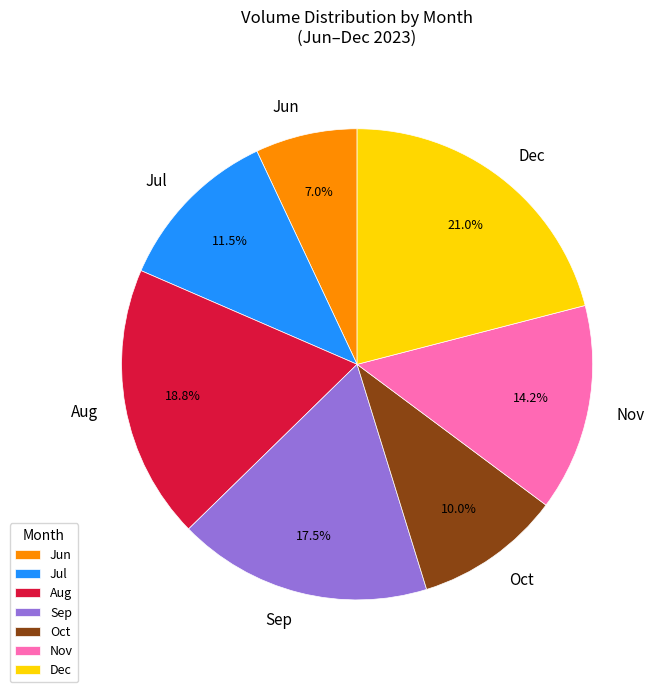

Is there a majority slice in this chart?

No